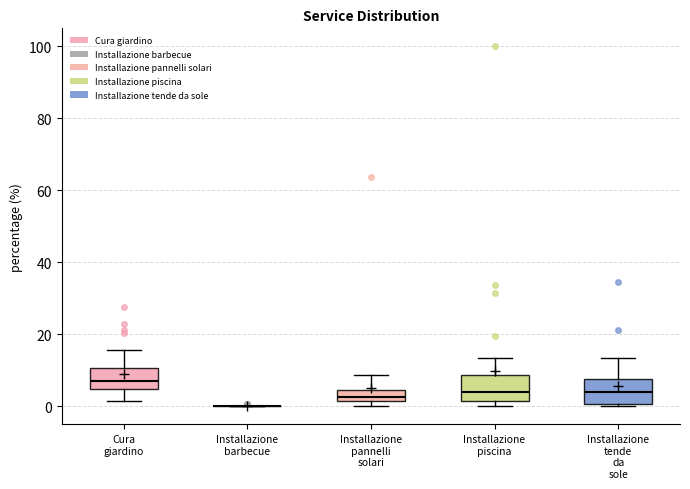

Where does the lower whisker of the box for Cura giardino end on the y-axis? The values are not printed on the chart, so give them approximately, as read against the axis.

2